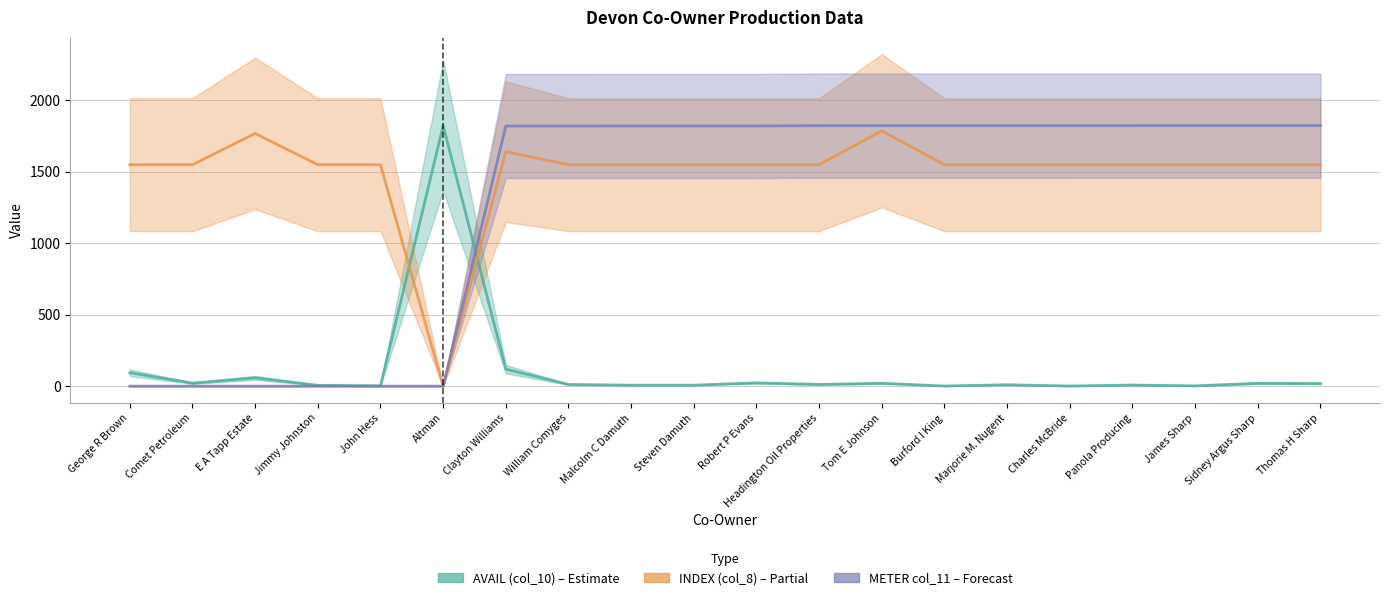

True or false: INDEX (col_8) scaled and METER col_11 (norm) cross at least once.

False